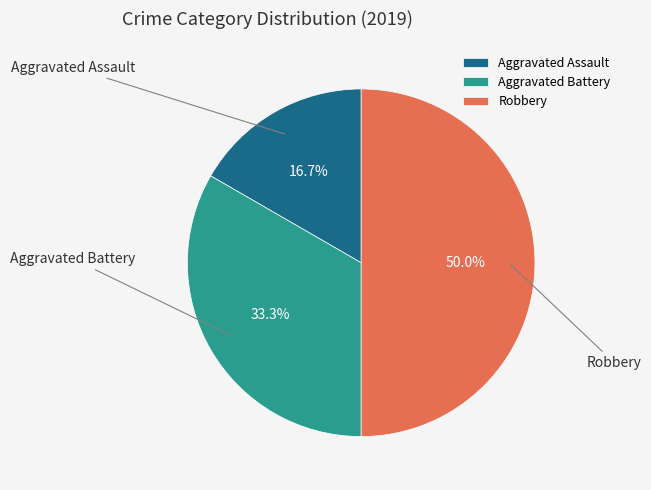

Which has a higher value, Aggravated Assault or Robbery?

Robbery